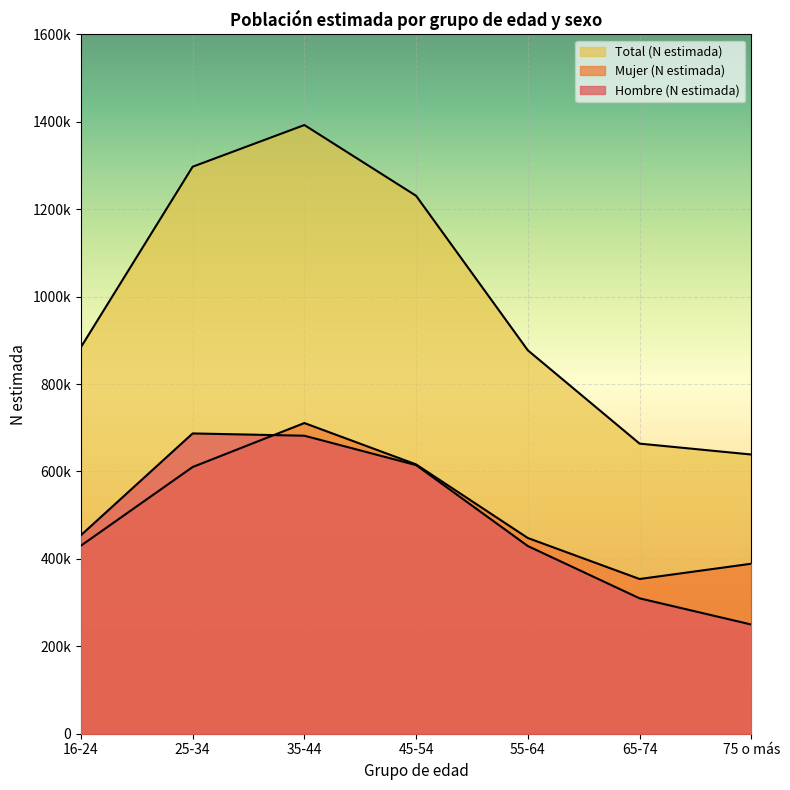

Where is the first local maximum for Mujer (N estimada)?

35-44